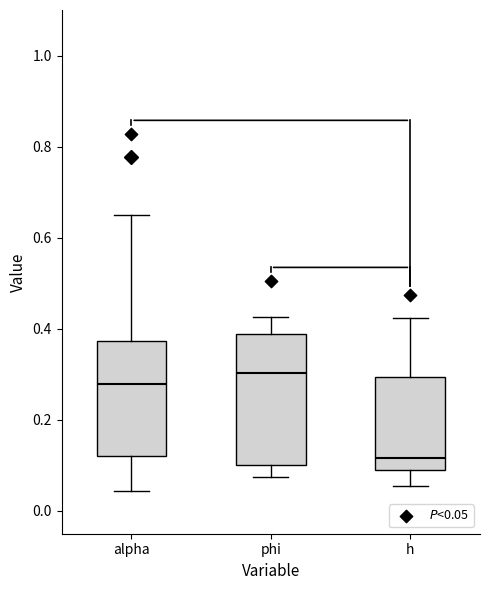

Where is the upper edge of the box for h on the y-axis? The values are not printed on the chart, so give them approximately, as read against the axis.

0.30